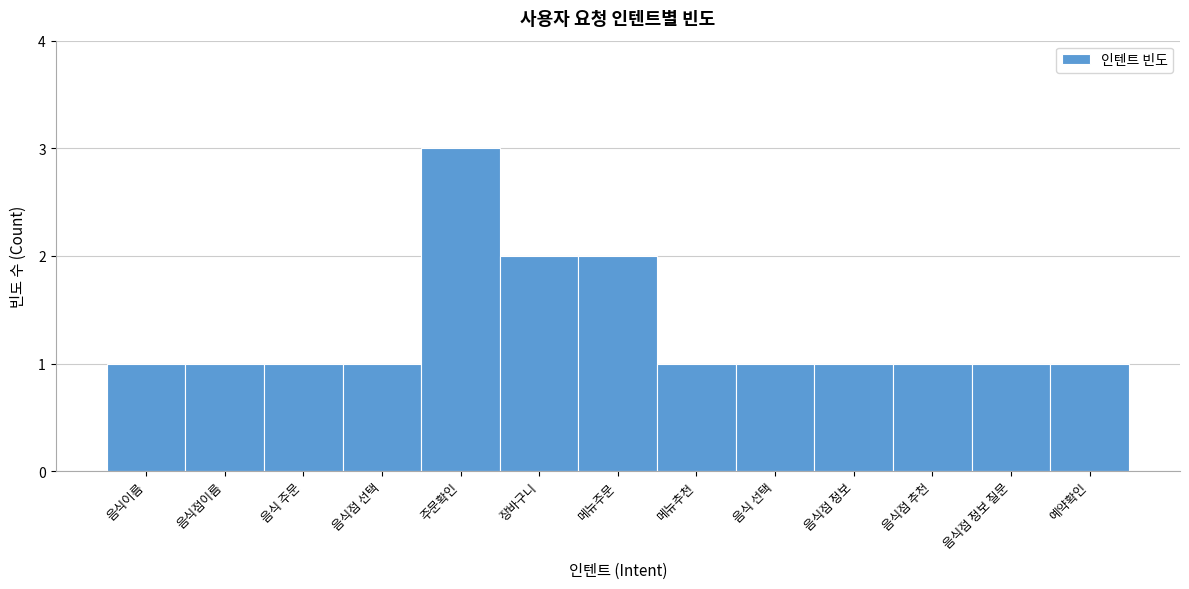

Reading left to right, transcribe all the data shown in this chart.

음식이름=1	음식점이름=1	음식 주문=1	음식점 선택=1	주문확인=3	장바구니=2	메뉴주문=2	메뉴추천=1	음식 선택=1	음식점 정보=1	음식점 추천=1	음식점 정보 질문=1	예약확인=1